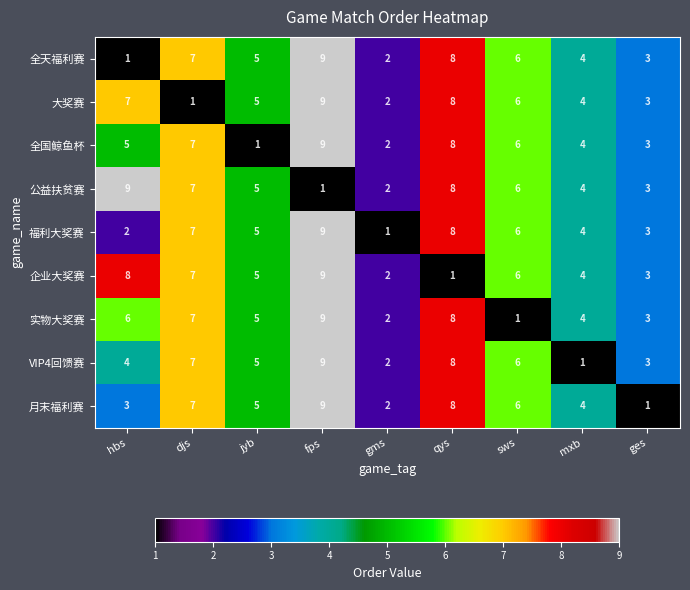

List the labels in order of 全国鲸鱼杯 value, largest first.

fps, qys, djs, sws, hbs, mxb, ges, gms, jyb